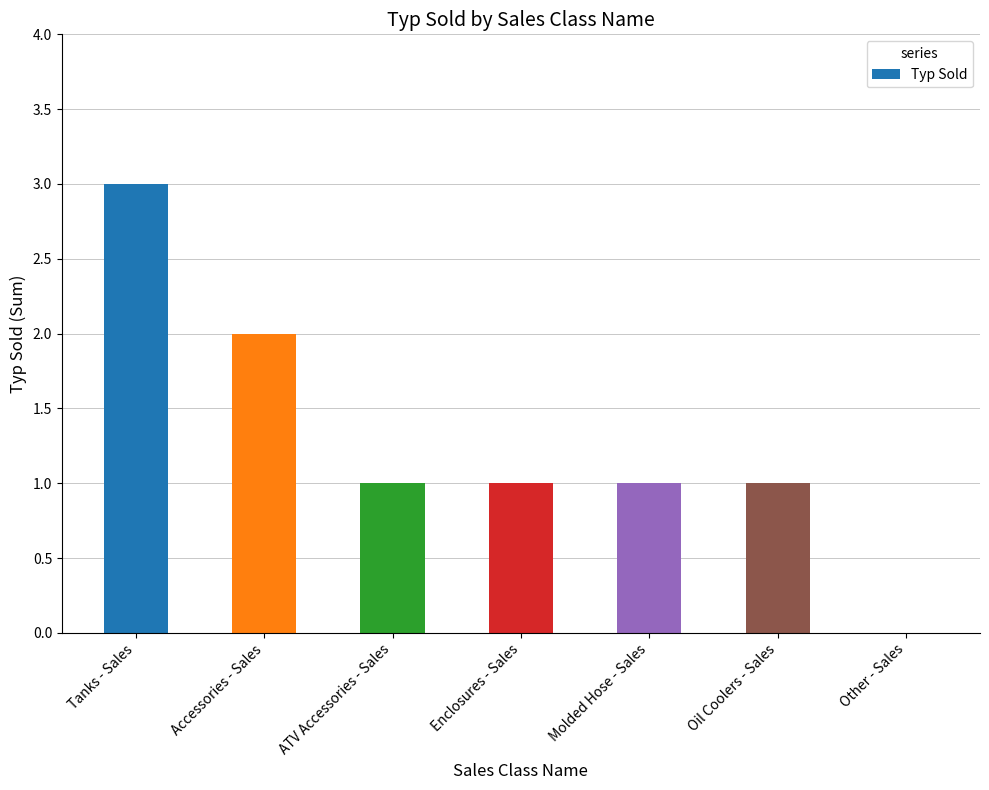

What is the change in value from Tanks - Sales to Other - Sales?

-3